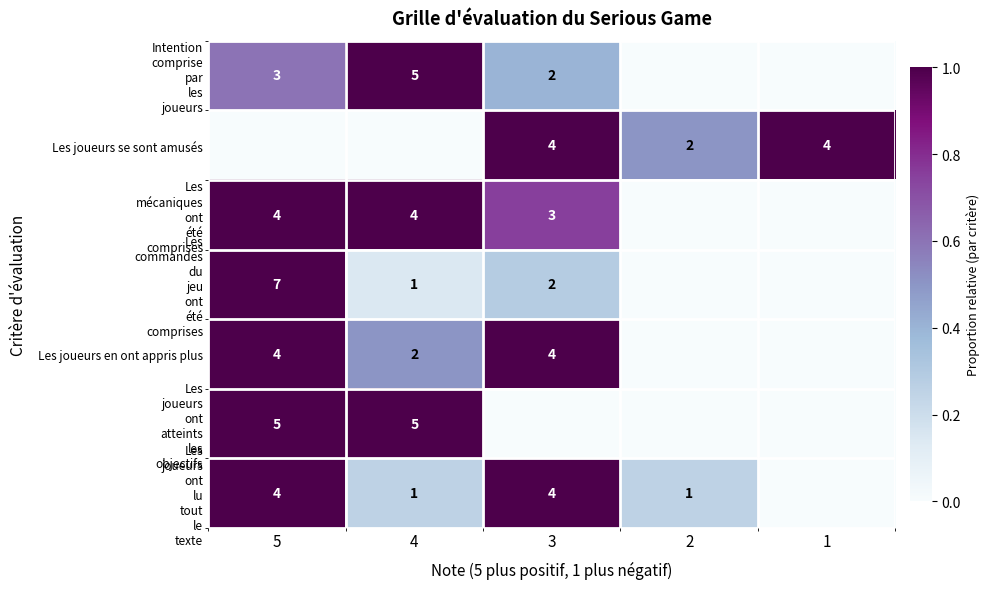

What is the sum of the Les joueurs se sont amusés values at 1 and 3?

8